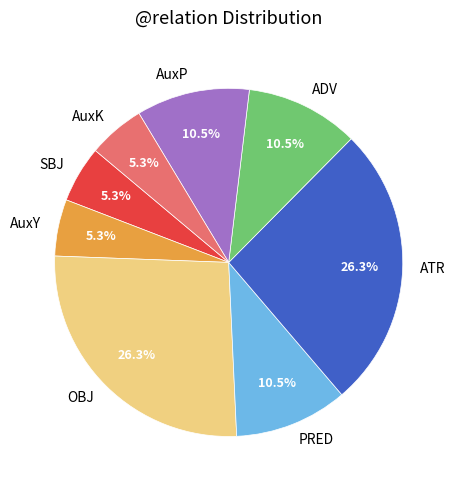

Is it true that ATR is 26% of the pie?

True